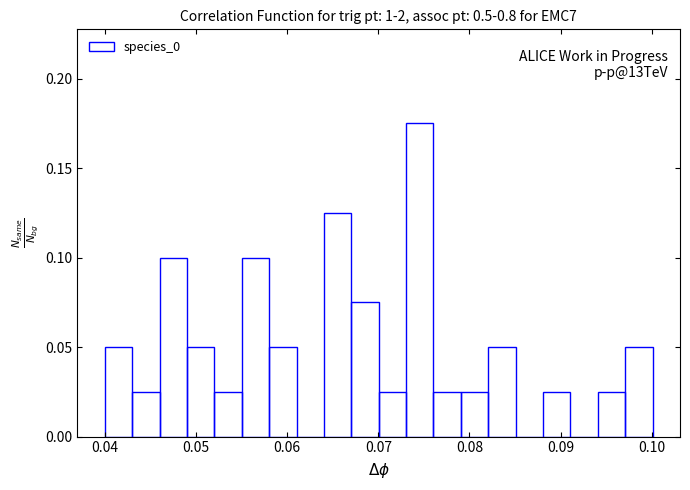

Around what value on the x-axis is the tallest bar? Give the approximate position of its centre, as read against the axis.

0.075